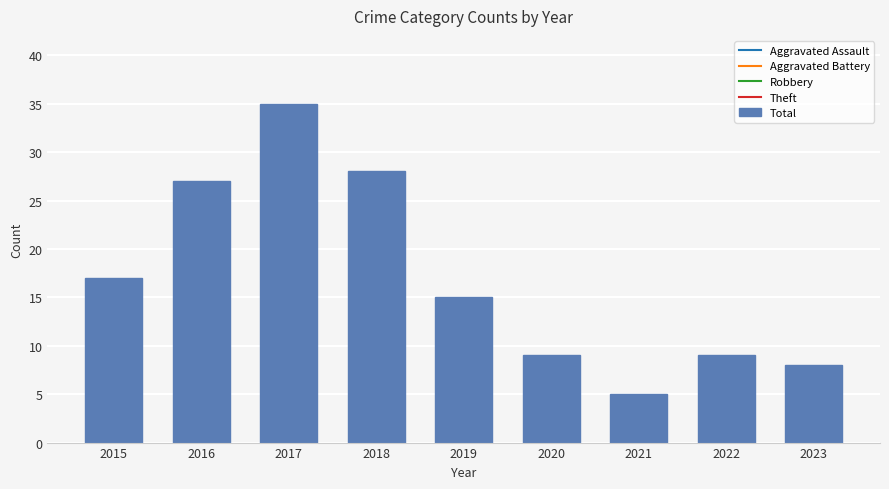

What is the greatest value displayed?

35